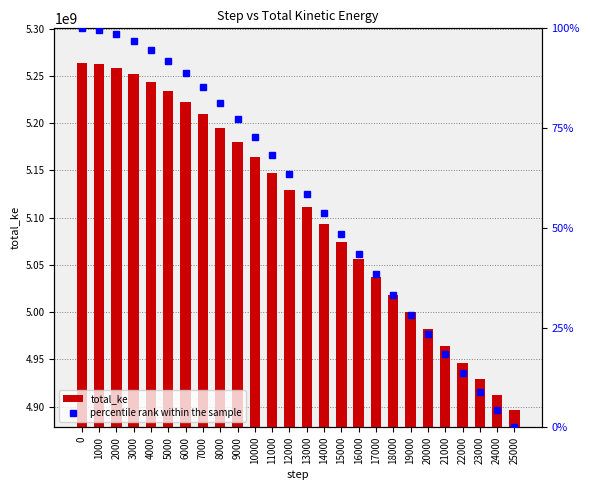

What is the average value of the percentile rank within the sample series?

57.3